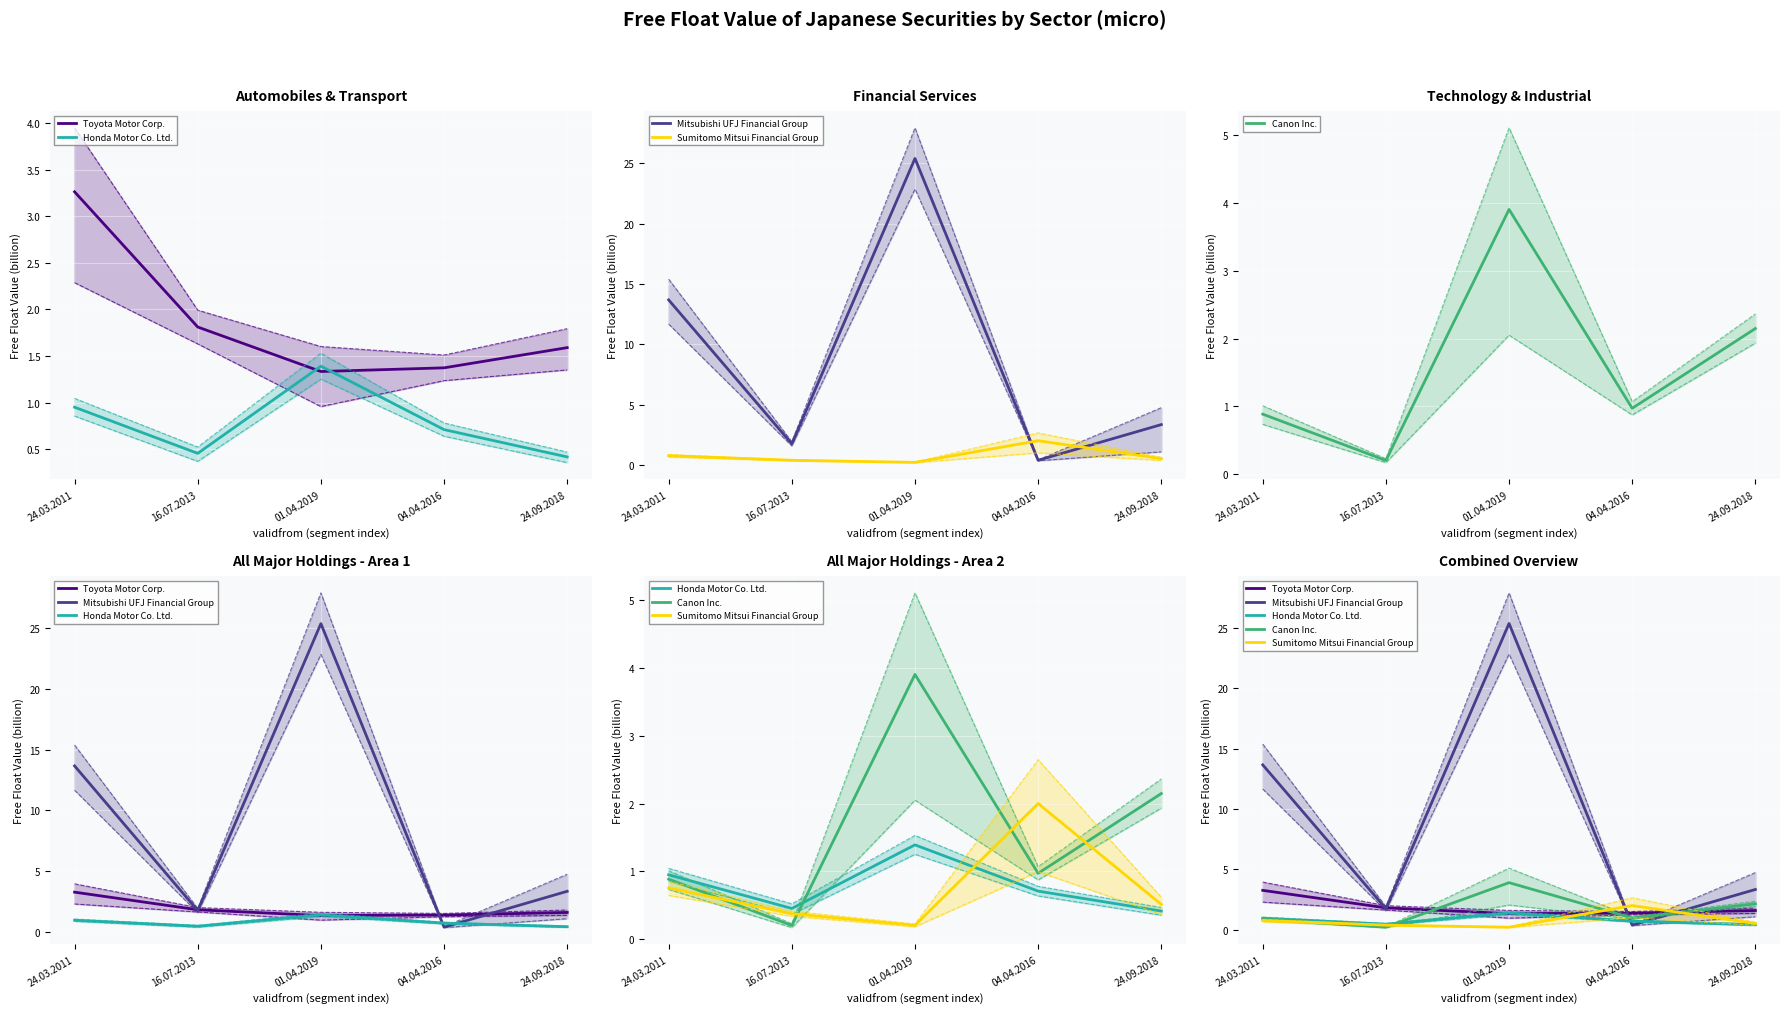

What is the label of the 1st point from the left?

24.03.2011